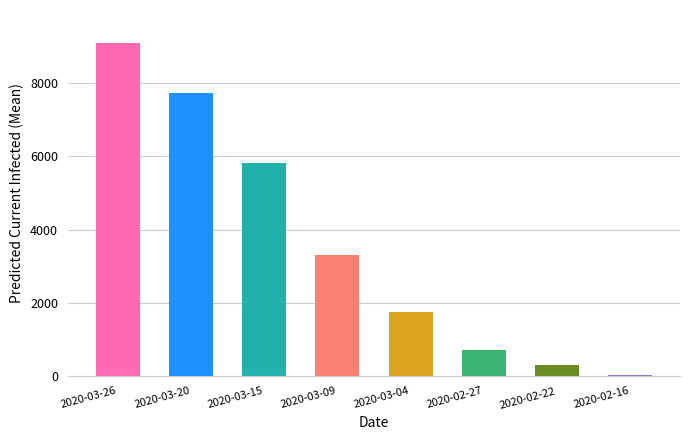

List the labels in order of value, smallest first.

2020-02-16, 2020-02-22, 2020-02-27, 2020-03-04, 2020-03-09, 2020-03-15, 2020-03-20, 2020-03-26